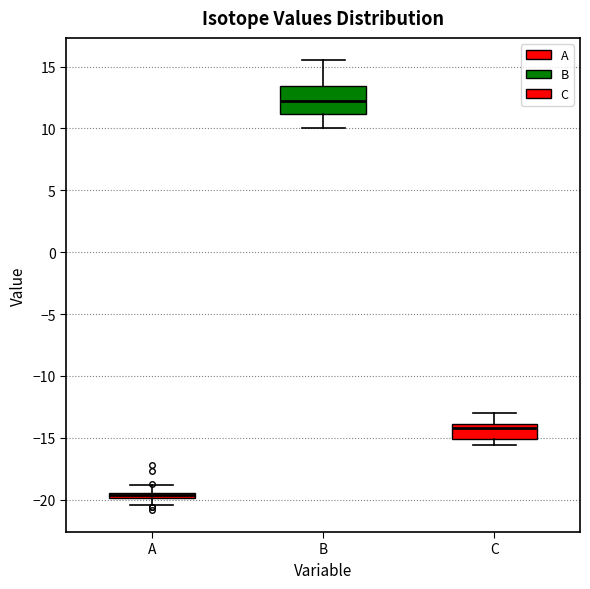

Which box's median line is the highest?

B